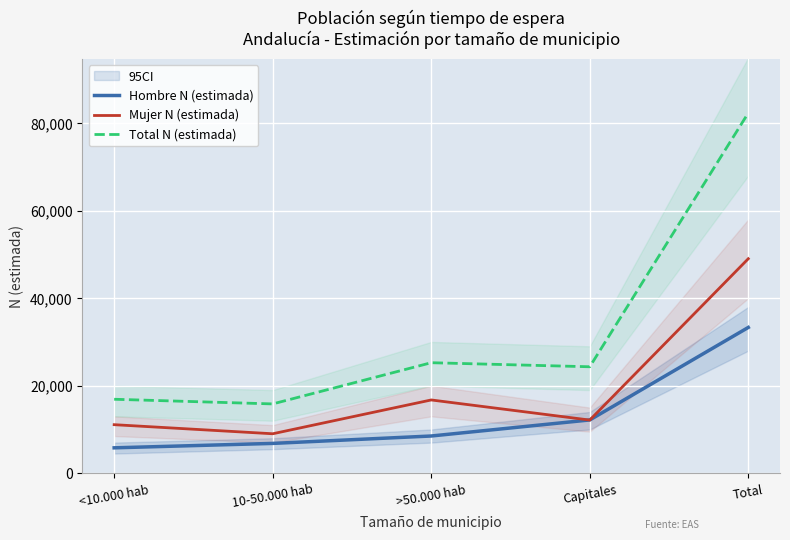

True or false: Mujer N (estimada) and Hombre N (estimada) cross at least once.

True